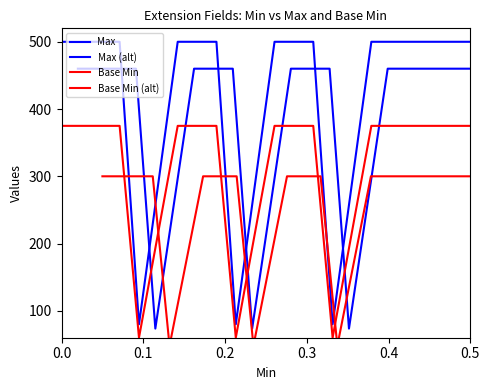

Between 9 and 11, which series saw the biggest shift?

Max